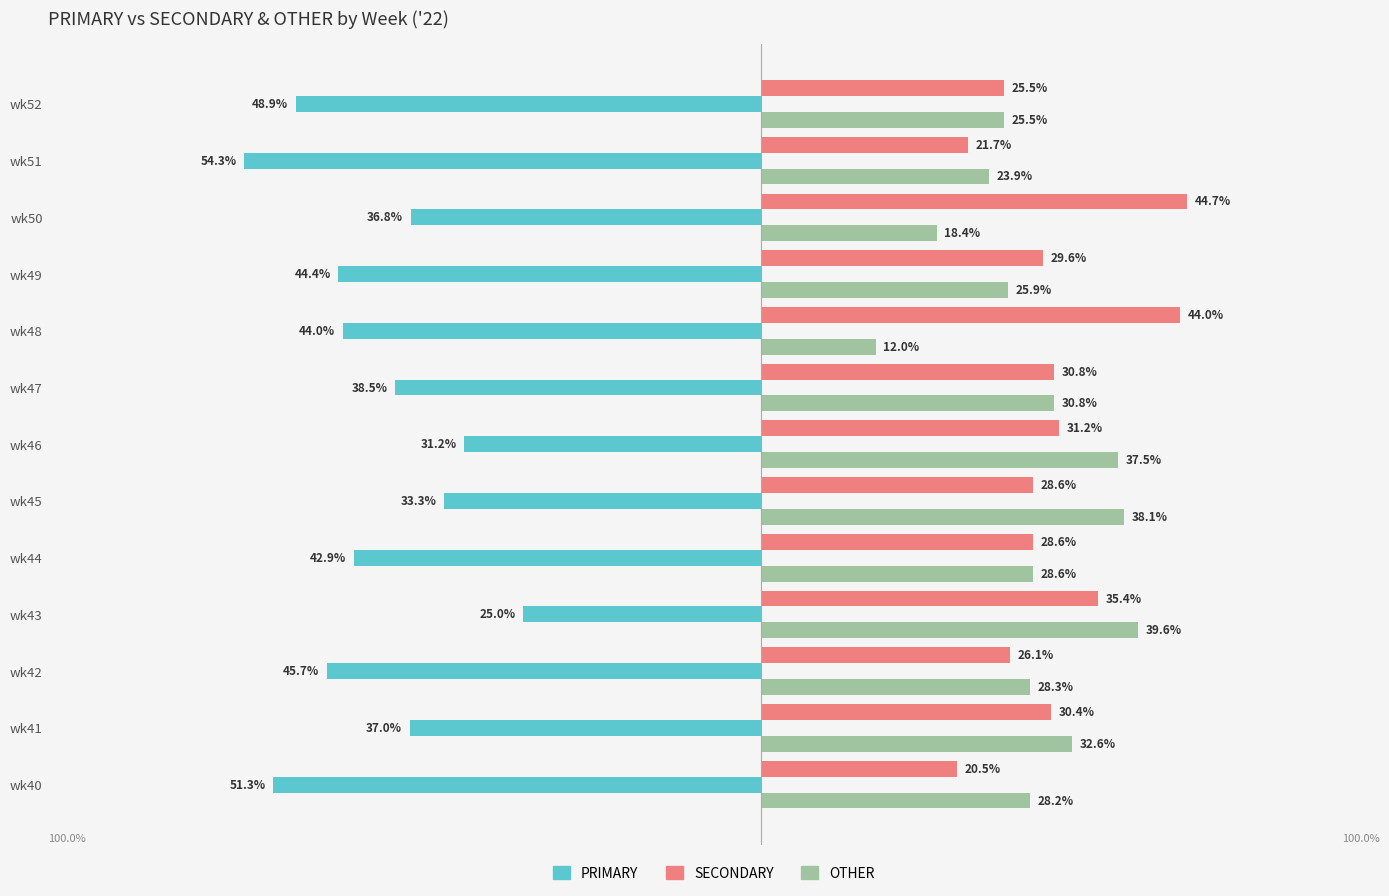

Which series has the widest spread of values?

PRIMARY